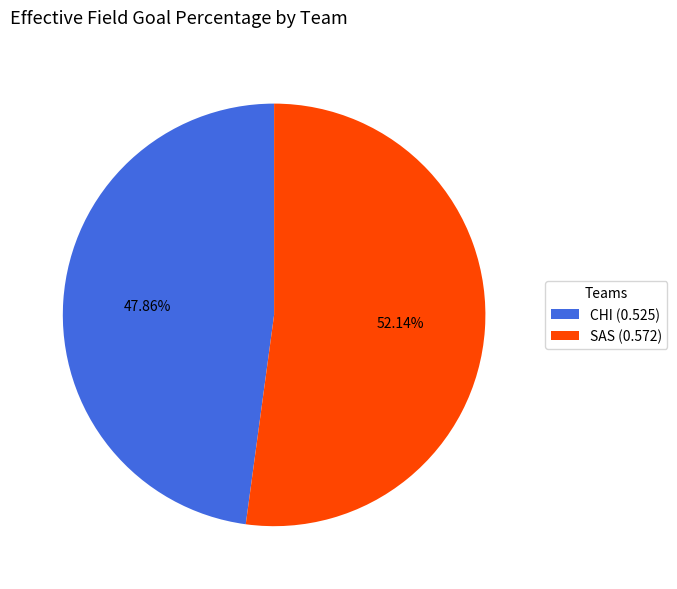

The CHI slice represents 62% of the pie. True or false?

False